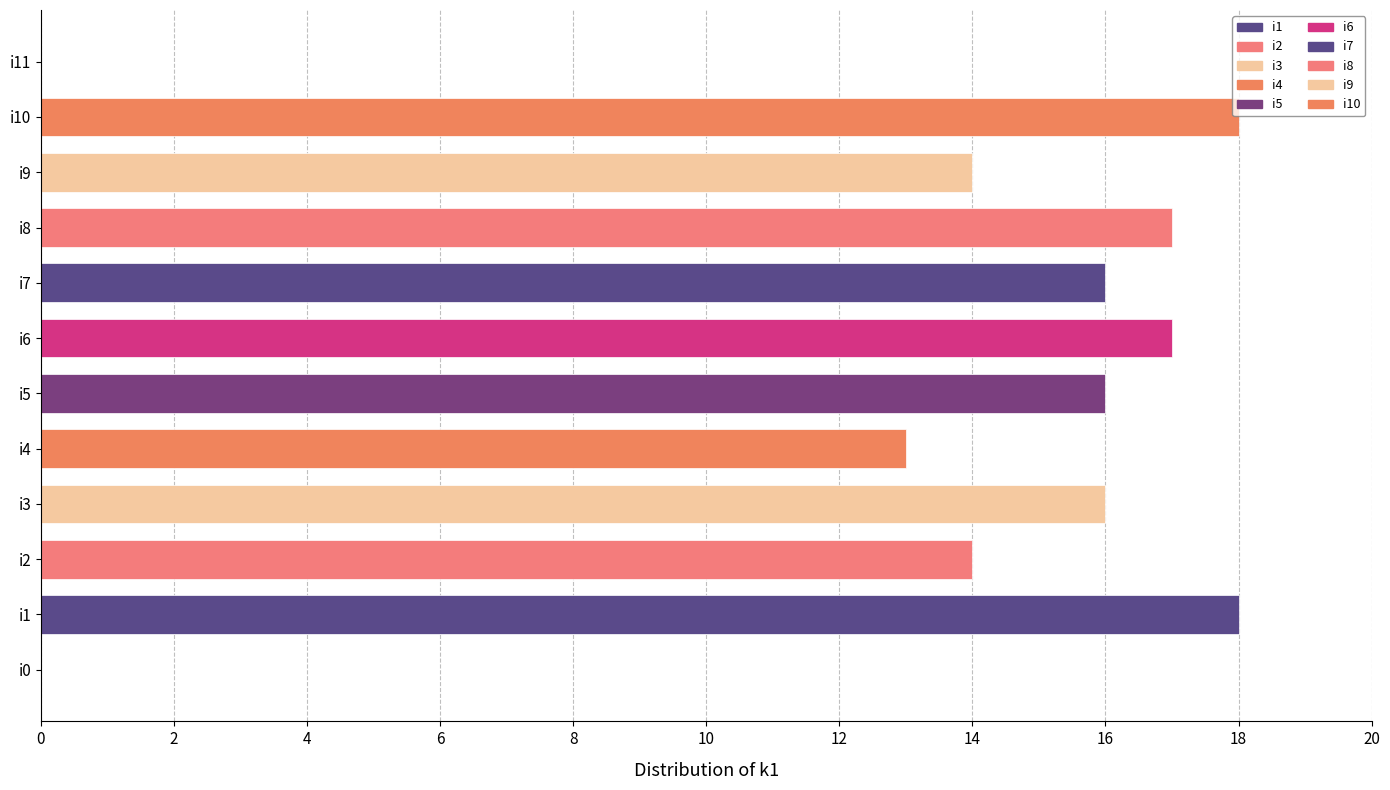

Where is the data nearest to the value 9?

i4